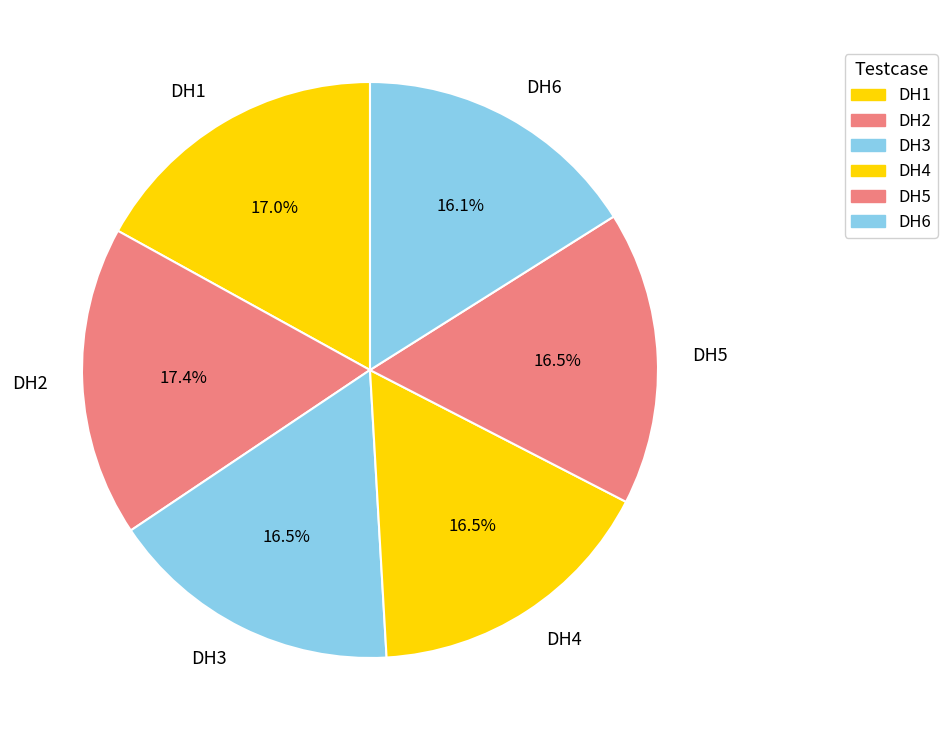

Is there a majority slice in this chart?

No